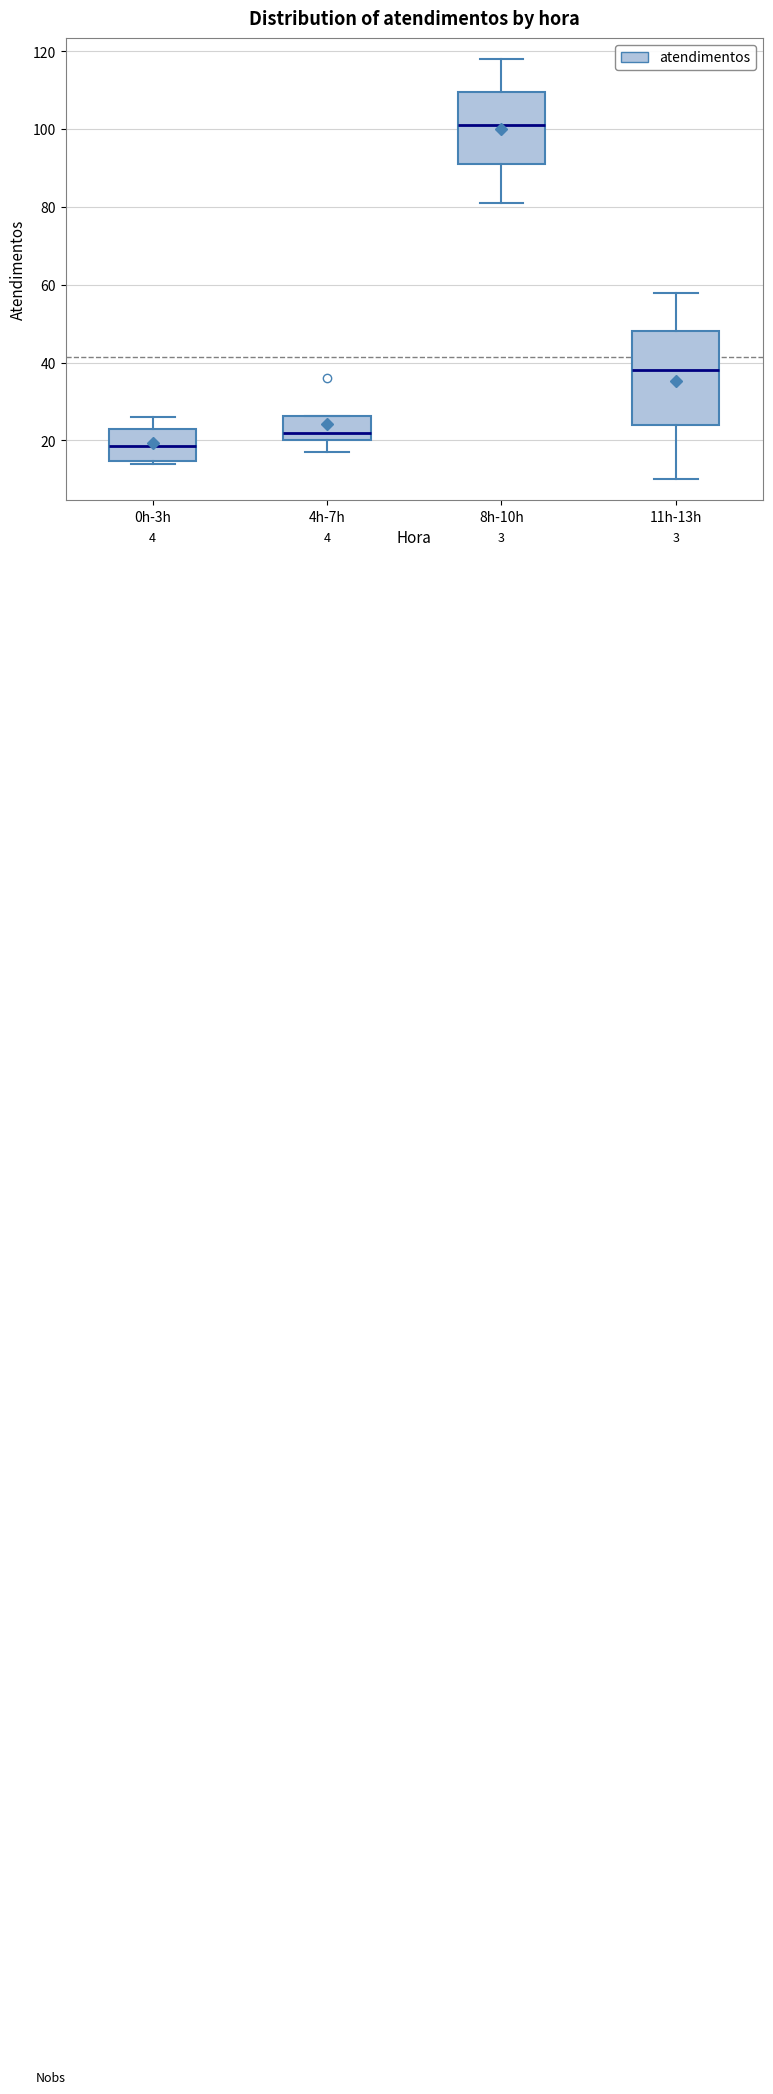

Reading left to right, read every box against the y-axis: the position of its median line, the range the box covers, and the ends of its whiskers. The values are not printed on the chart, so give them approximately, as read against the axis.

0h-3h: median 18, box 14 to 24, whiskers 14 (just below the box's lower edge) to 26
4h-7h: median 22, box 20 to 26, whiskers 18 to 26
8h-10h: median 102, box 92 to 110, whiskers 82 to 118
11h-13h: median 38, box 24 to 48, whiskers 10 to 58